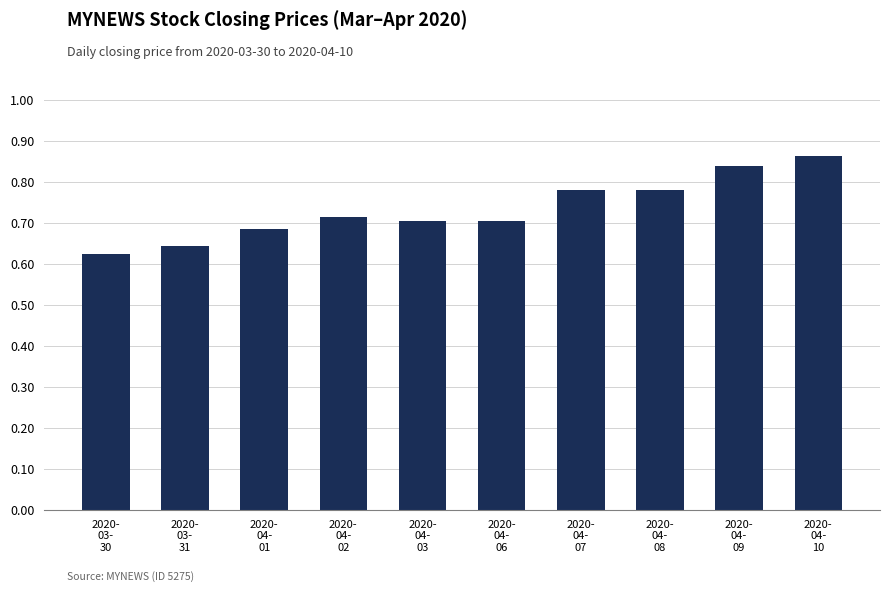

How many values are between 0 and 1?

10